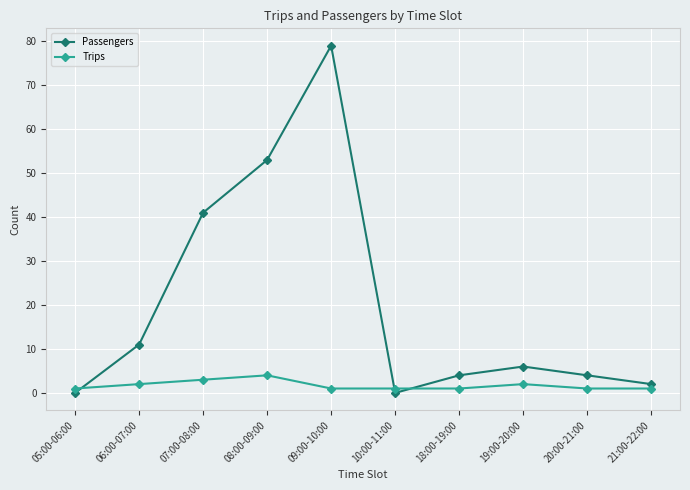

What is the difference between the Trips values at 20:00-21:00 and 07:00-08:00?

2